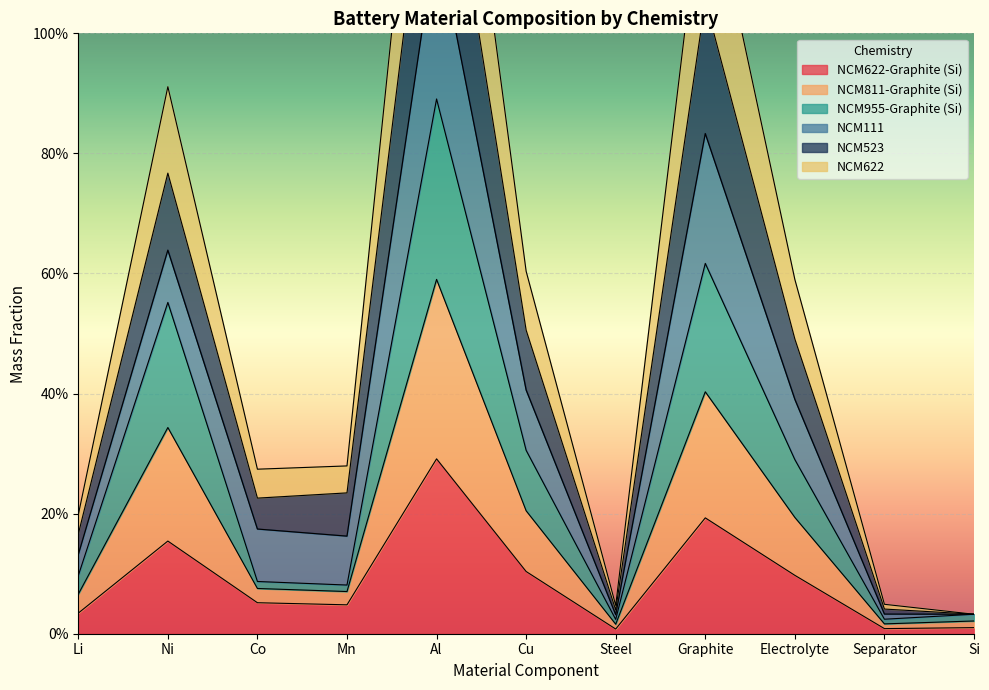

Which series has the widest spread of values?

NCM523